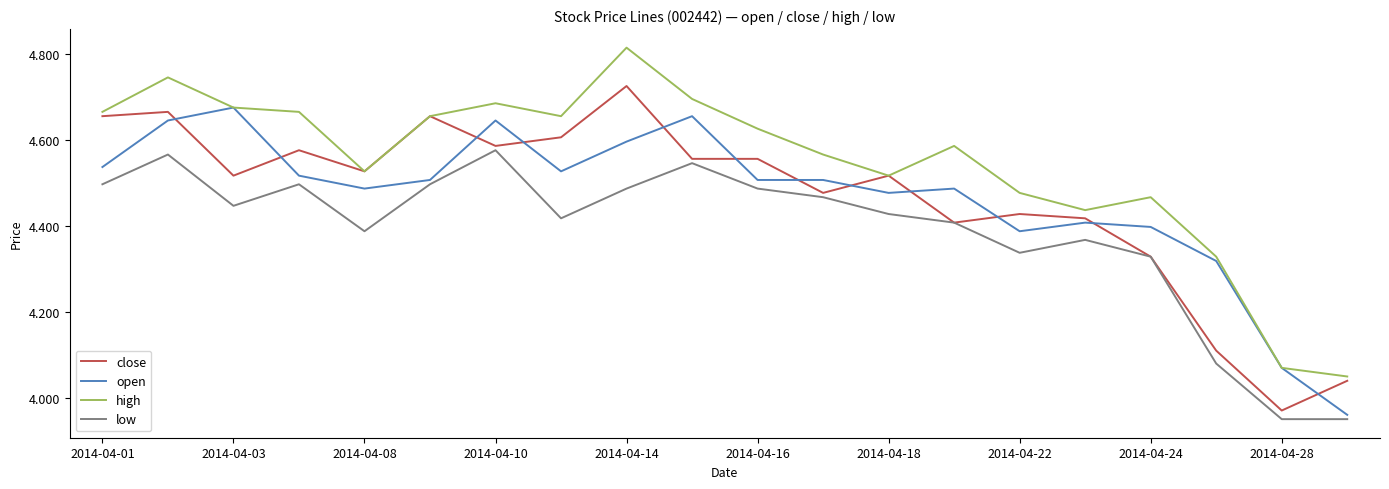

What is the difference between the second highest and second lowest values in the low series?

0.6